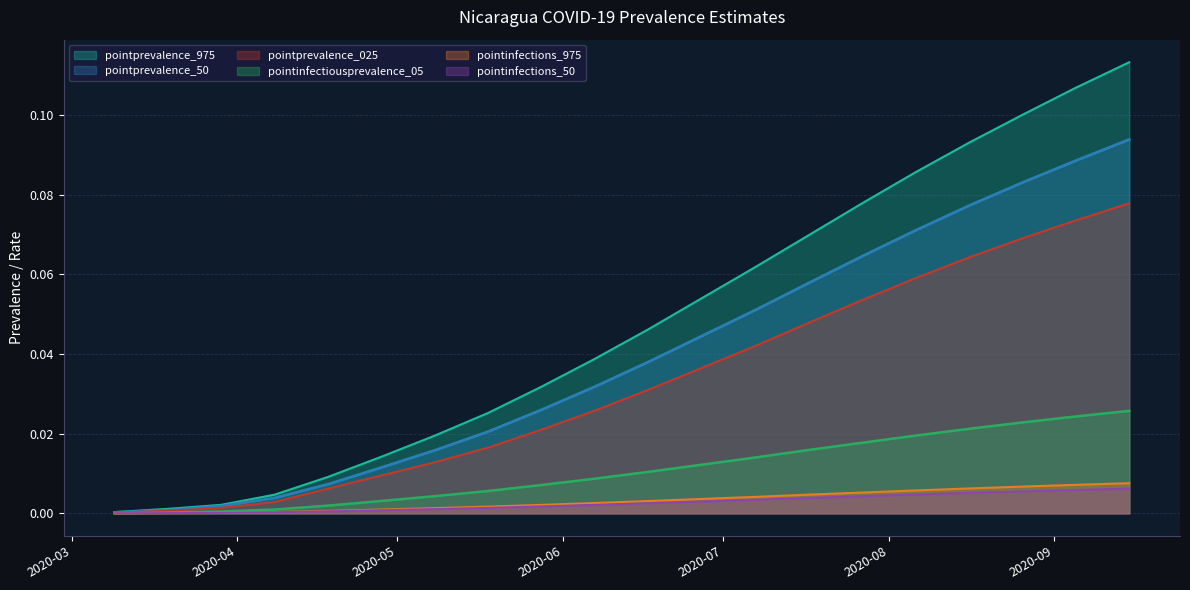

Between 2020-05-28 and 2020-08-26, which series saw the biggest shift?

pointprevalence_975